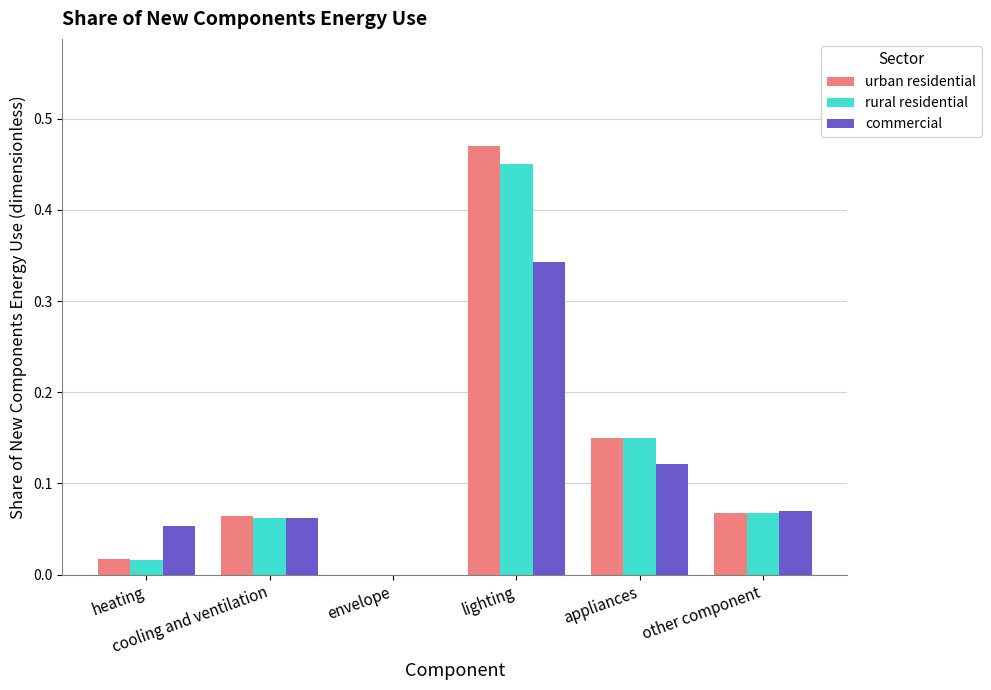

List the series in order of their peak value, lowest first.

commercial, rural residential, urban residential